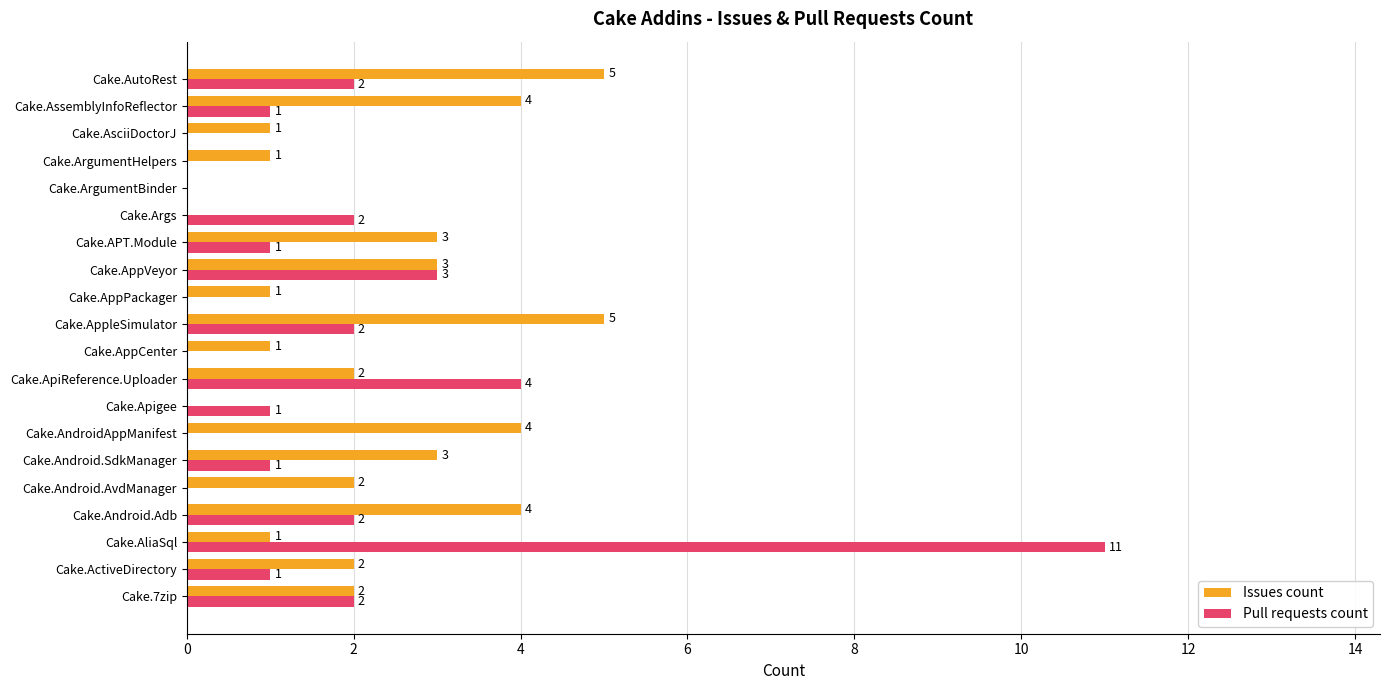

Count the number of data series in this chart.

2